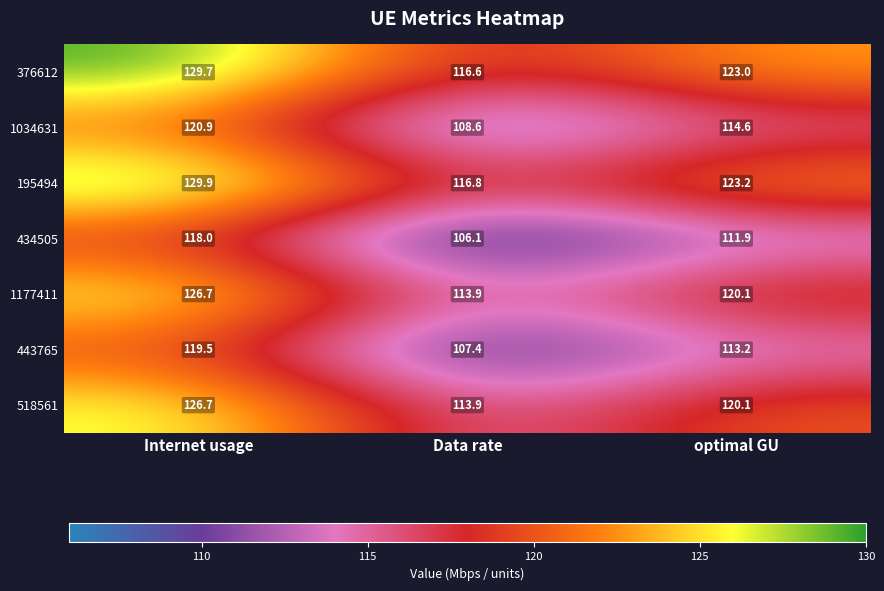

Reading right to left, what are all the values shown in this chart?

376612: optimal GU=123.0	Data rate=116.6	Internet usage=129.7
1034631: optimal GU=114.6	Data rate=108.6	Internet usage=120.9
195494: optimal GU=123.2	Data rate=116.8	Internet usage=129.9
434505: optimal GU=111.9	Data rate=106.1	Internet usage=118.0
1177411: optimal GU=120.1	Data rate=113.9	Internet usage=126.7
443765: optimal GU=113.2	Data rate=107.4	Internet usage=119.5
518561: optimal GU=120.1	Data rate=113.9	Internet usage=126.7